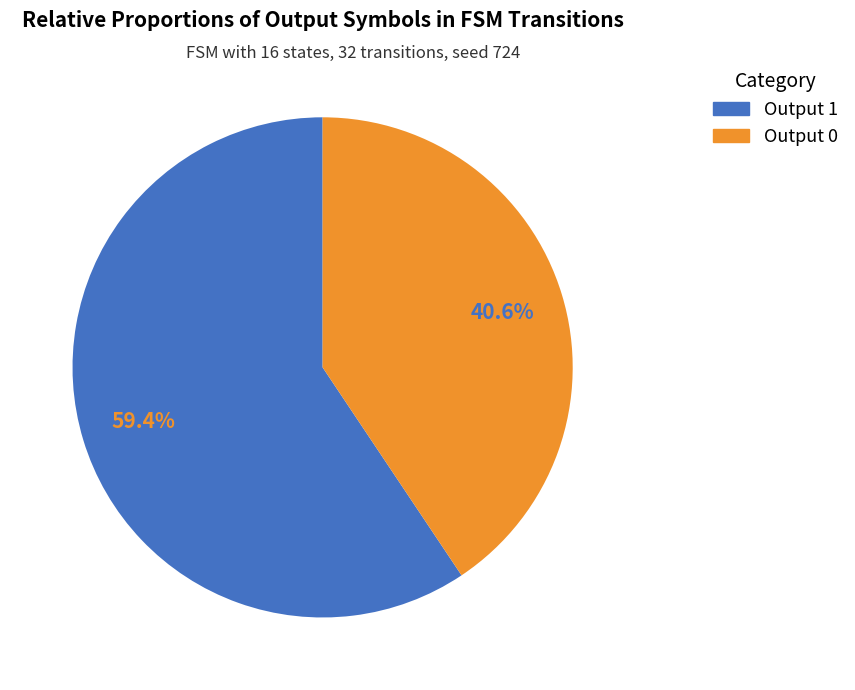

What is the majority slice?

Output 1